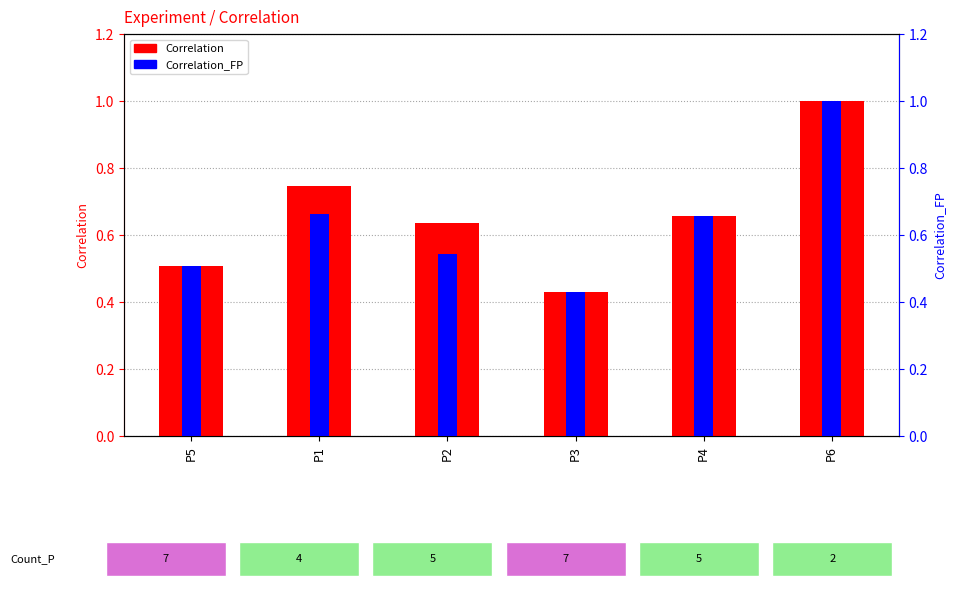

Which has a higher value, P1 or P3?

P1